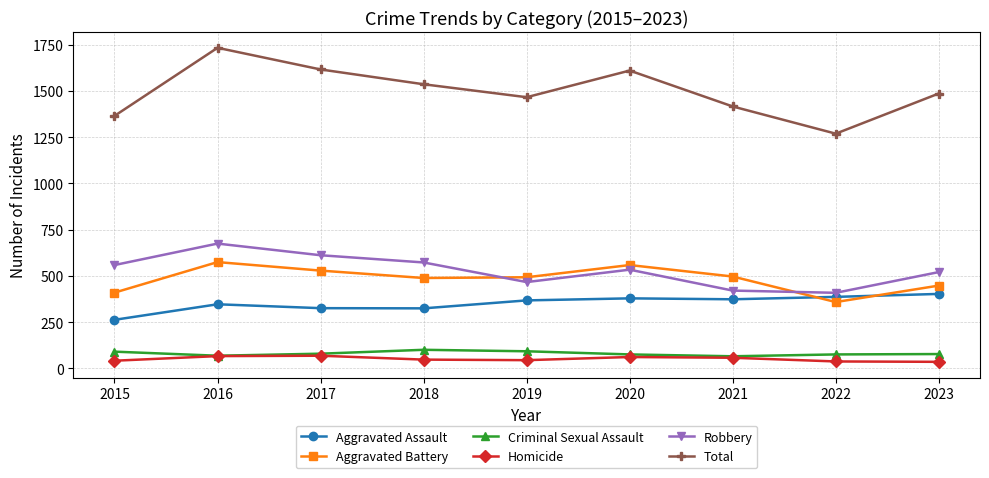

True or false: Homicide and Aggravated Battery intersect in this chart.

False